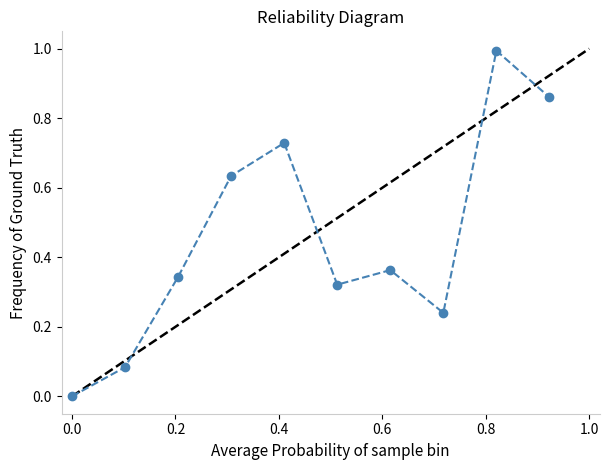

The value at 8 is 0.6. True or false?

False